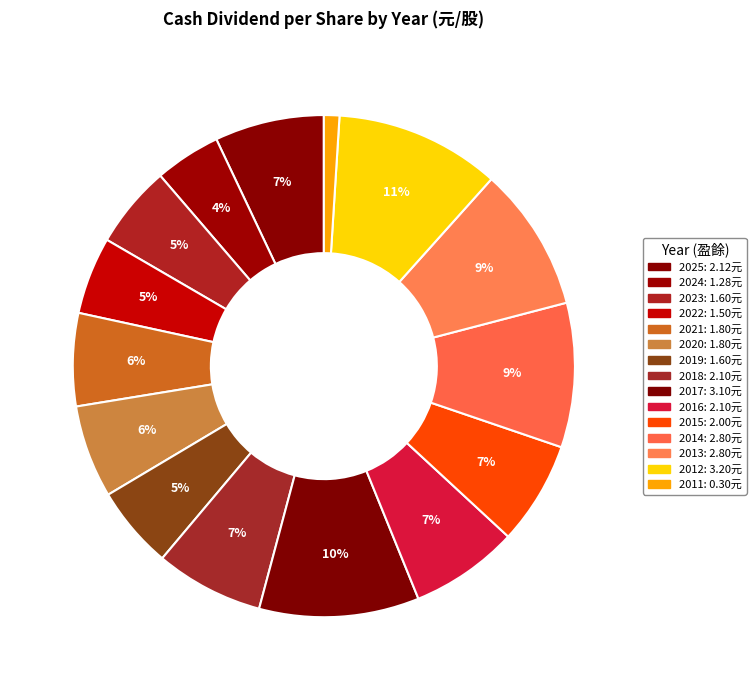

Which slice is the largest?

2012